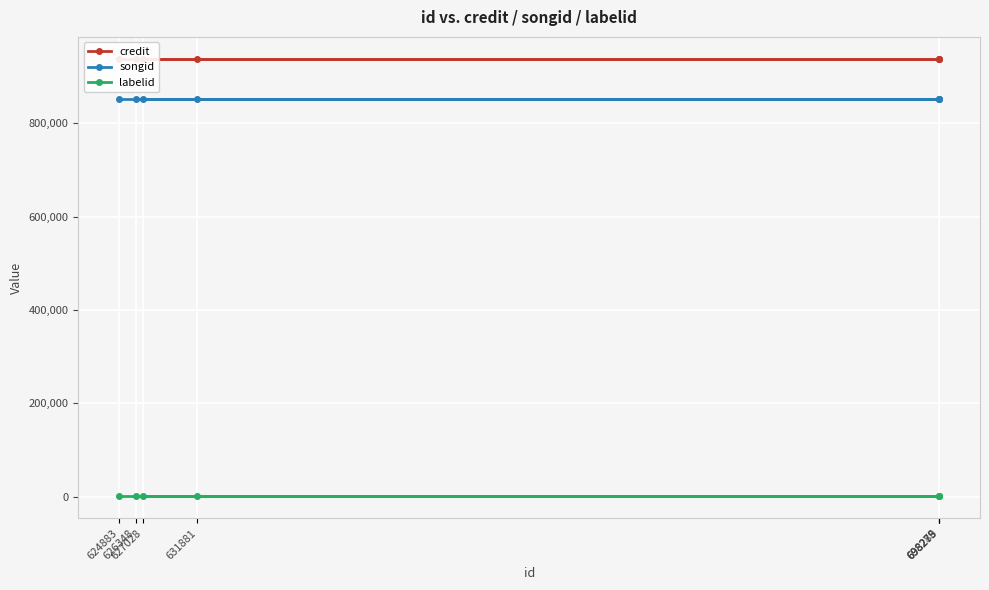

What is the value of the songid point at the 3rd from the left?

851352